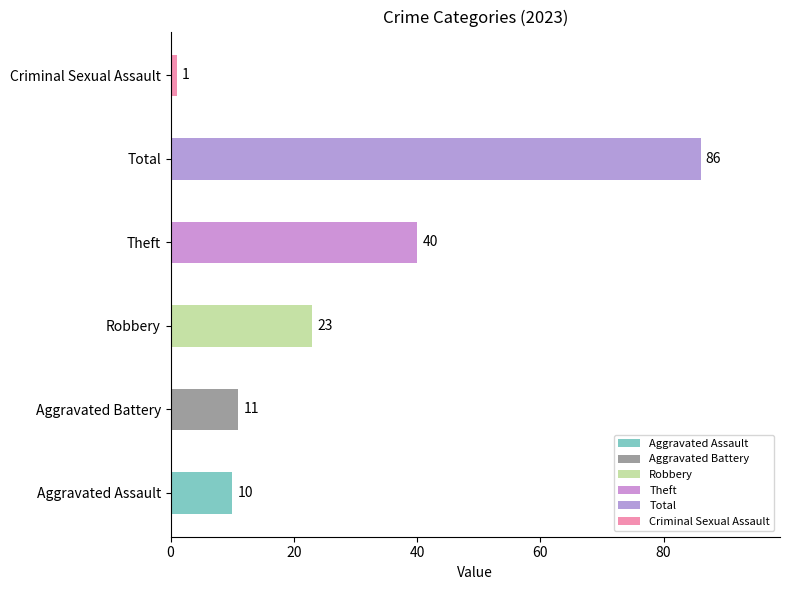

How many data points are less than 23?

3